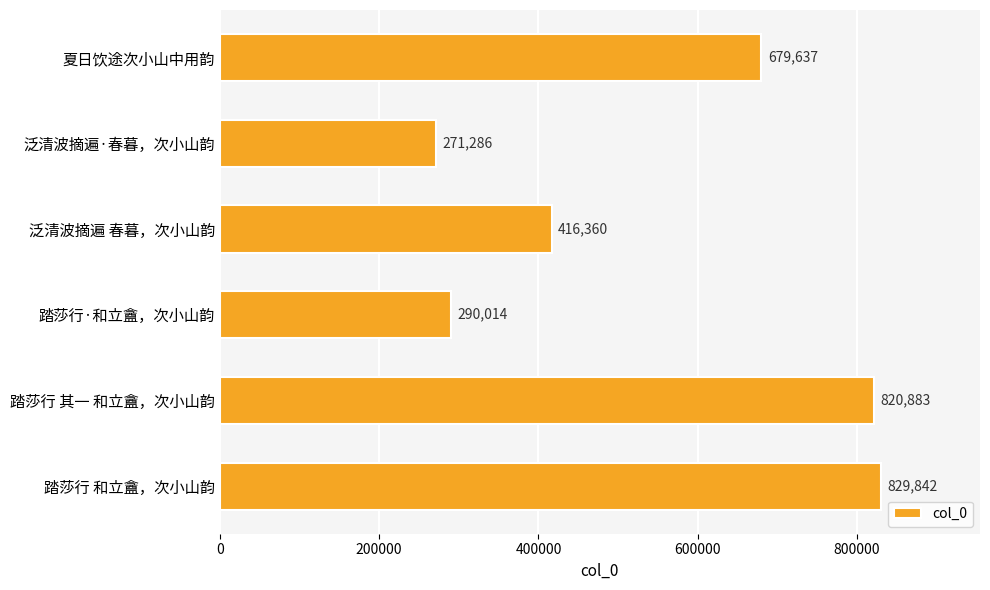

What is the ratio of the value at 踏莎行·和立盦，次小山韵 to the value at 夏日饮途次小山中用韵?

0.4